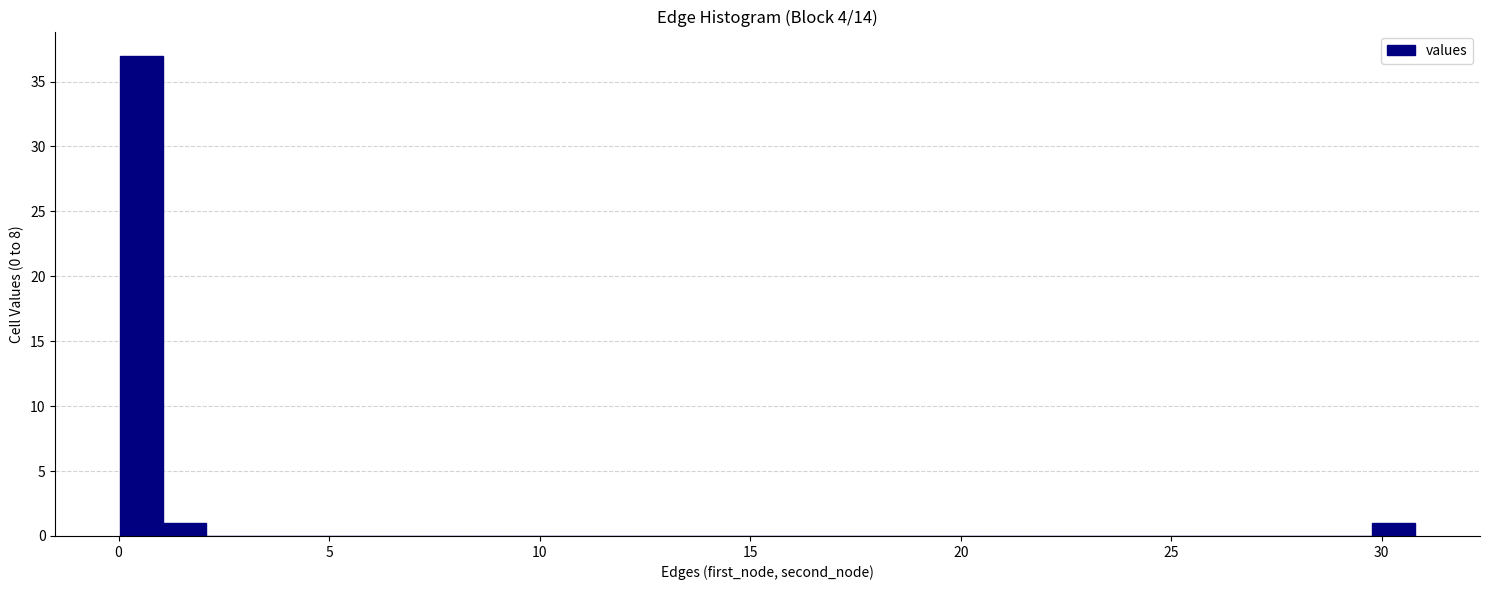

Read against the x-axis, roughly where is the centre of the tallest bar?

0.5